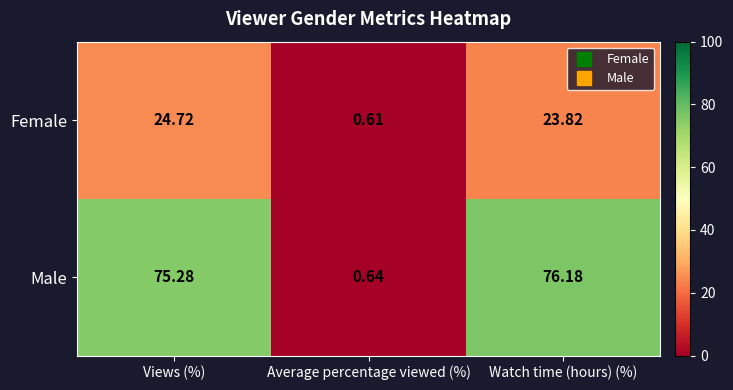

At Views (%), list the series in order from largest to smallest.

Male, Female